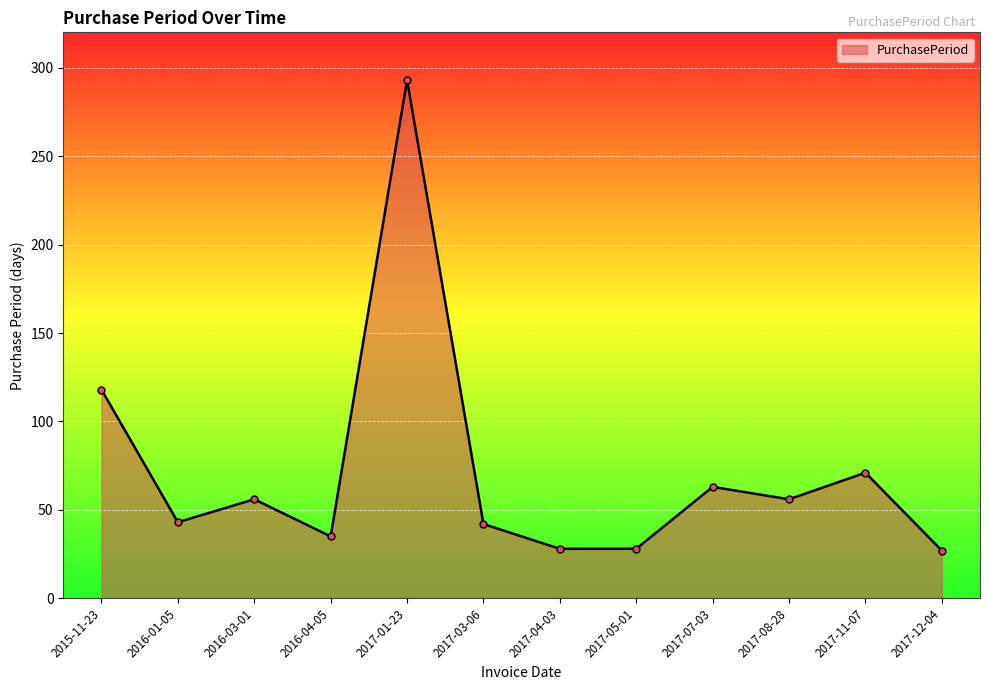

What is the sum of all values?

860